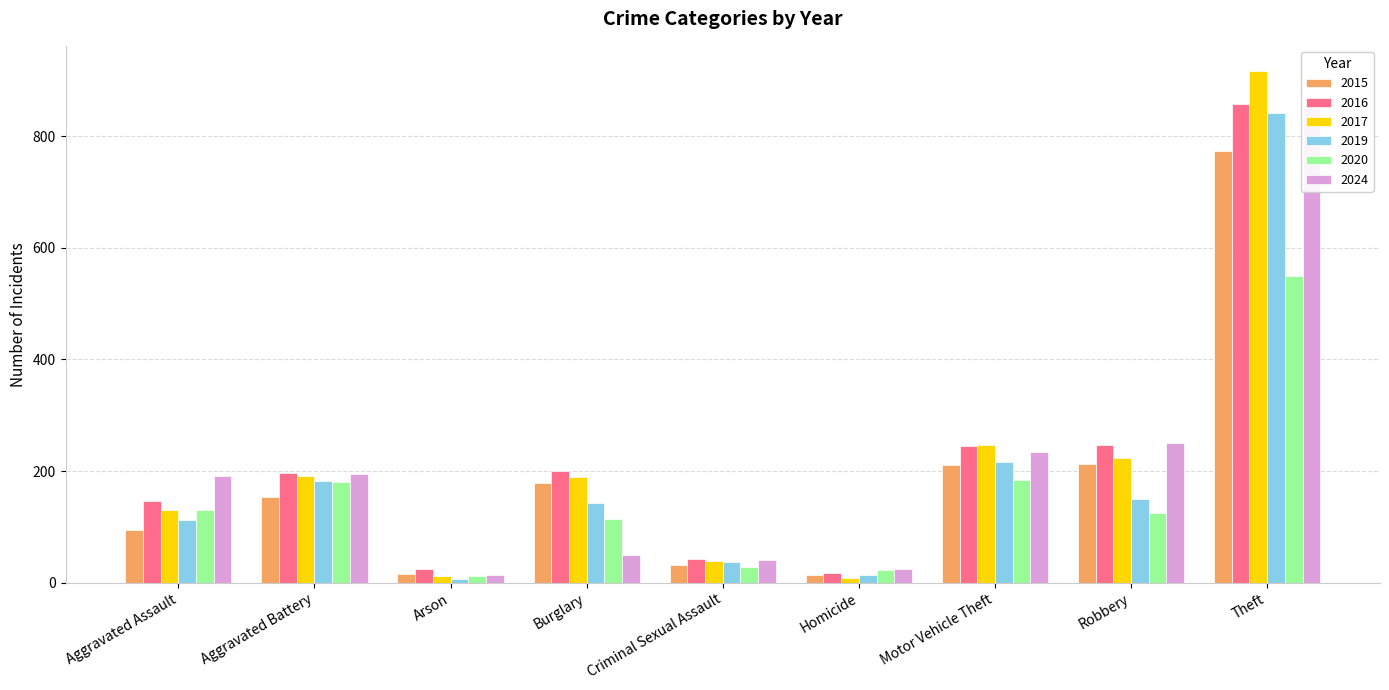

What is the total value across all series at Criminal Sexual Assault?

217